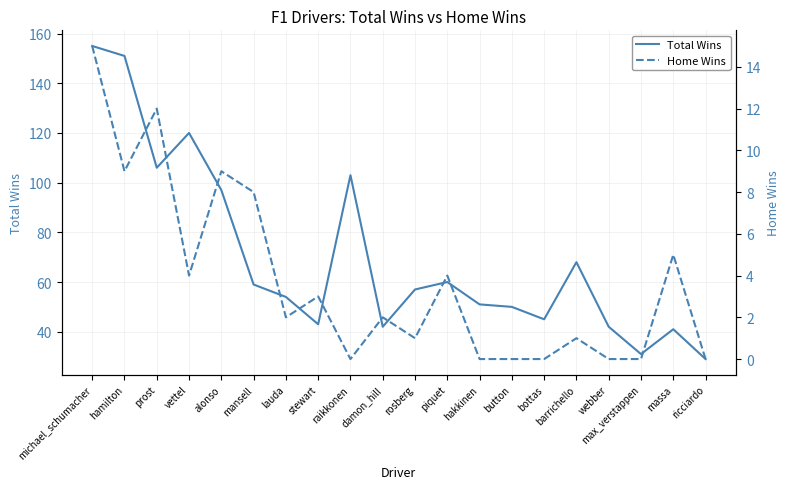

How many positive values does the Home Wins series have?

13